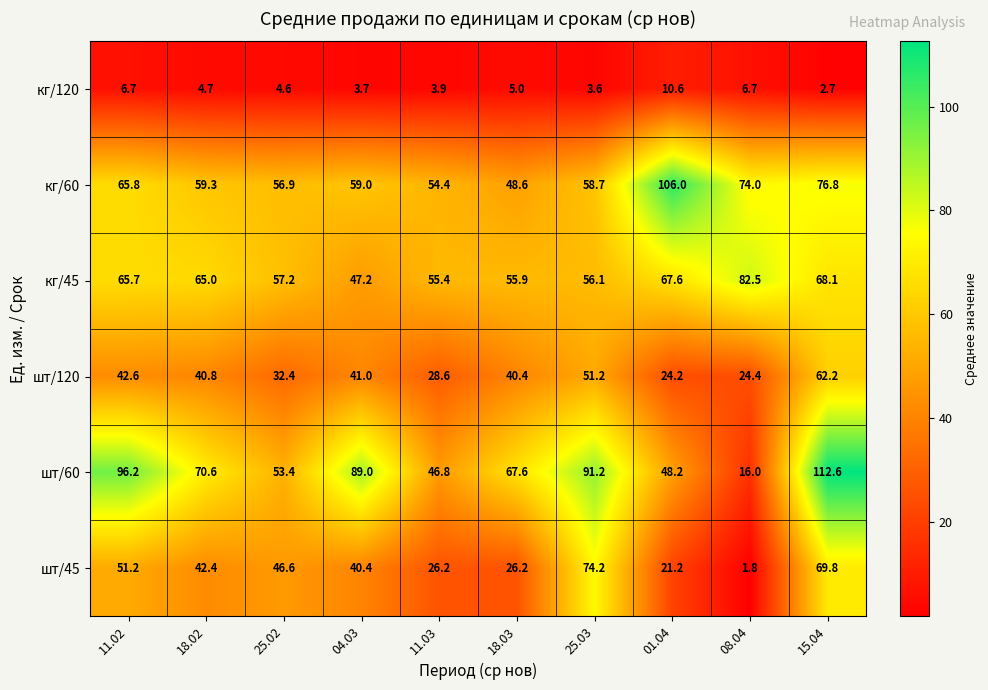

What is the sum of all шт/60 values?

691.6